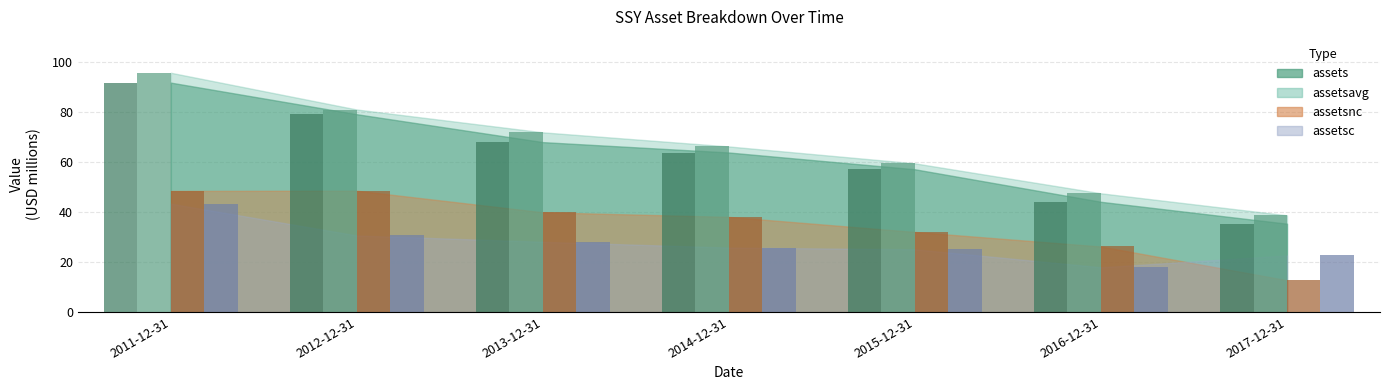

At which label does assetsnc reach its minimum?

2017-12-31